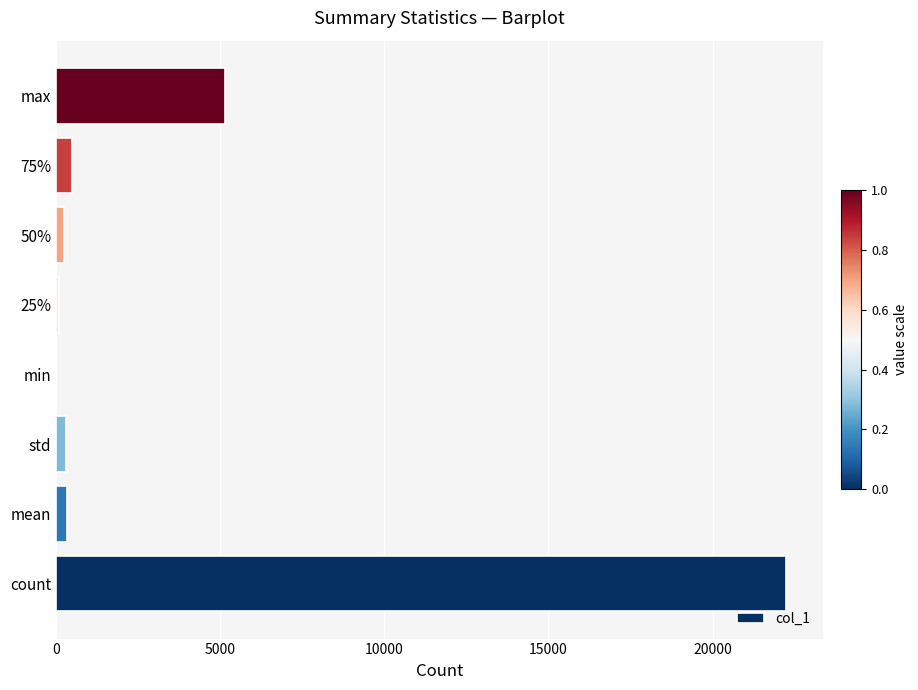

What value does the data have at max?

5155.0